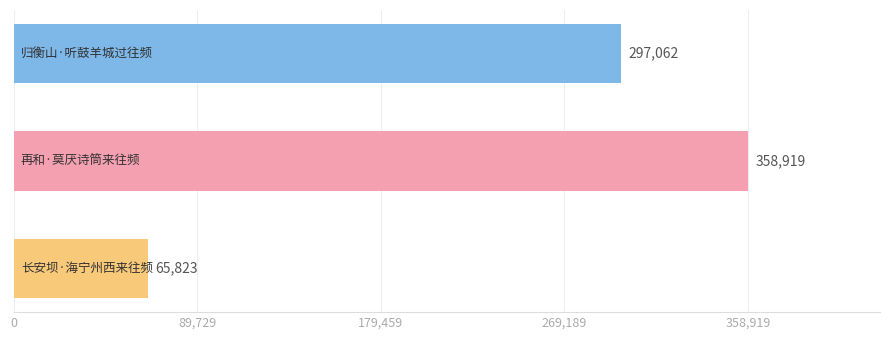

What is the maximum value shown in the chart?

358919